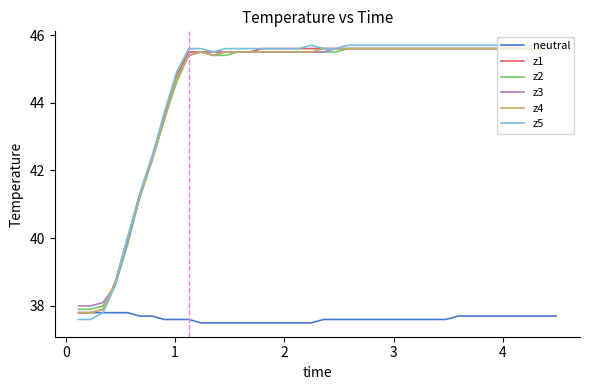

What is the average value of the neutral series?

37.6